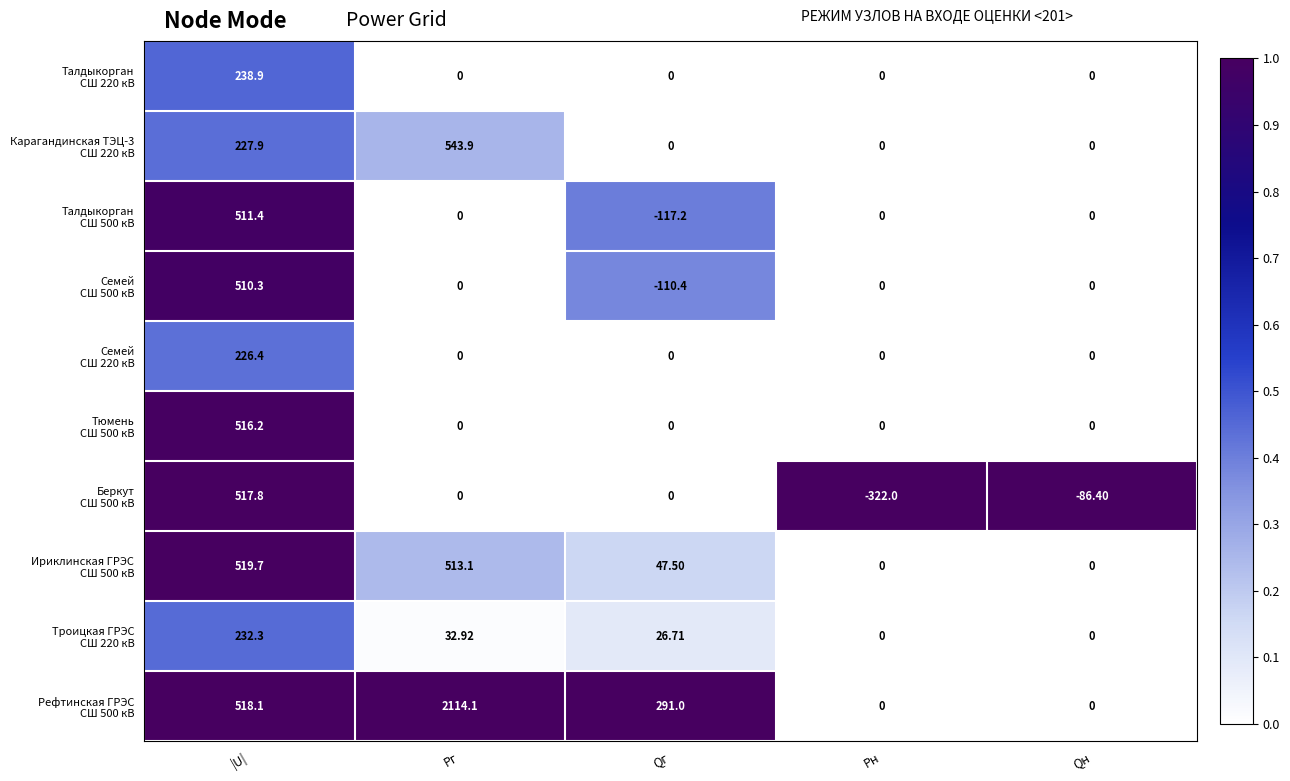

At which category is the sum across all series the highest?

|U|